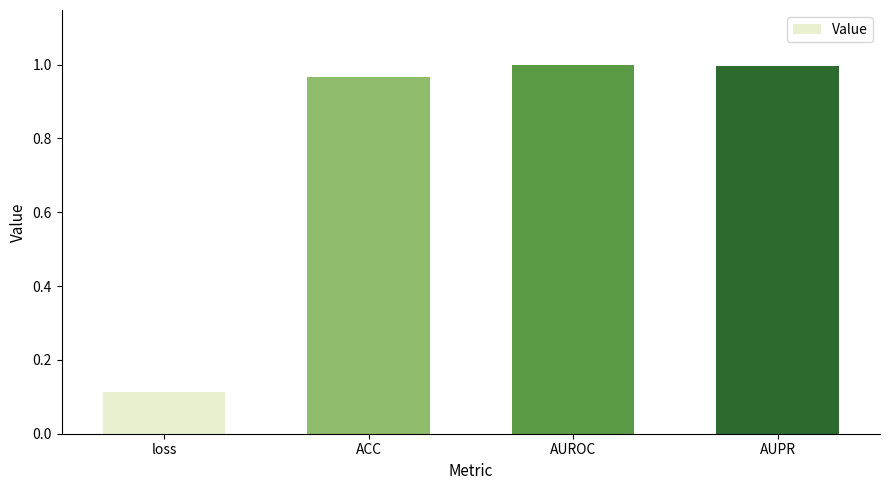

What is the average value?

0.8